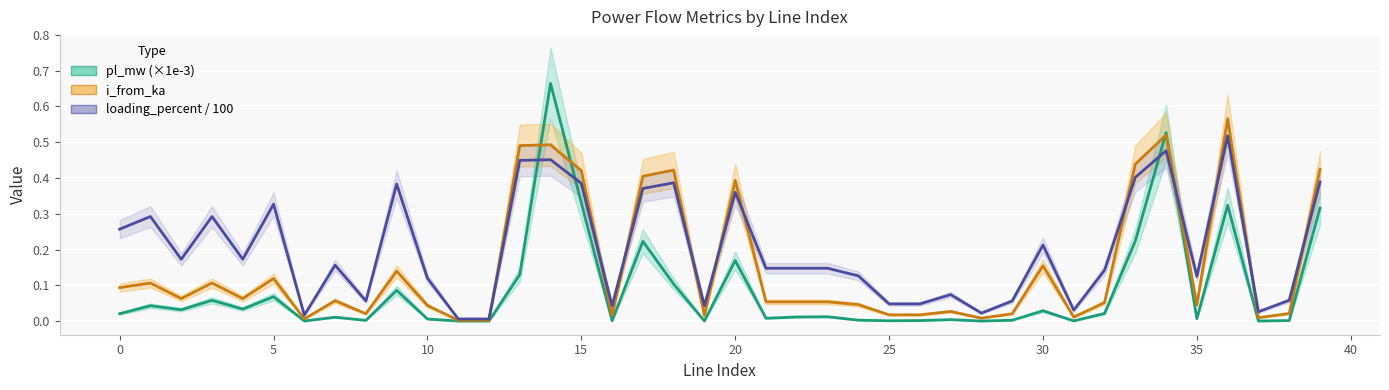

The i_from_ka series shows 0.1 at 32. True or false?

False